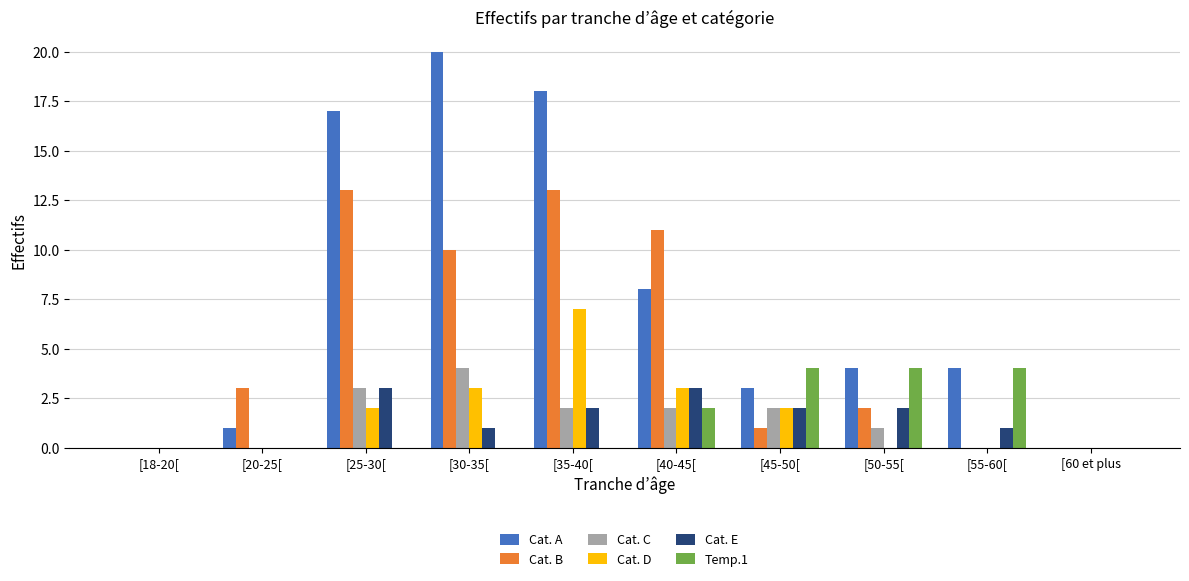

Are the bars horizontal?

No